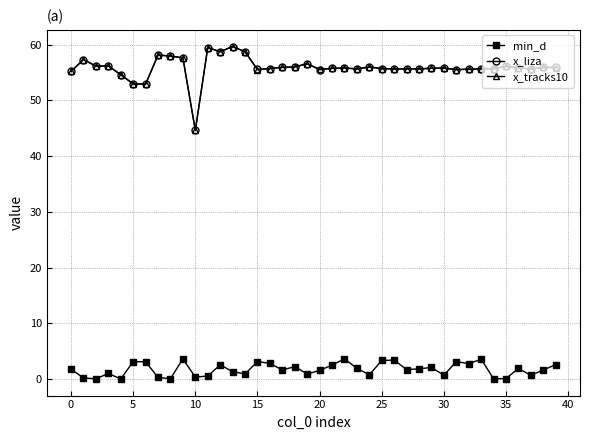

True or false: x_tracks10 has more than 2 points higher than both neighbors.

True